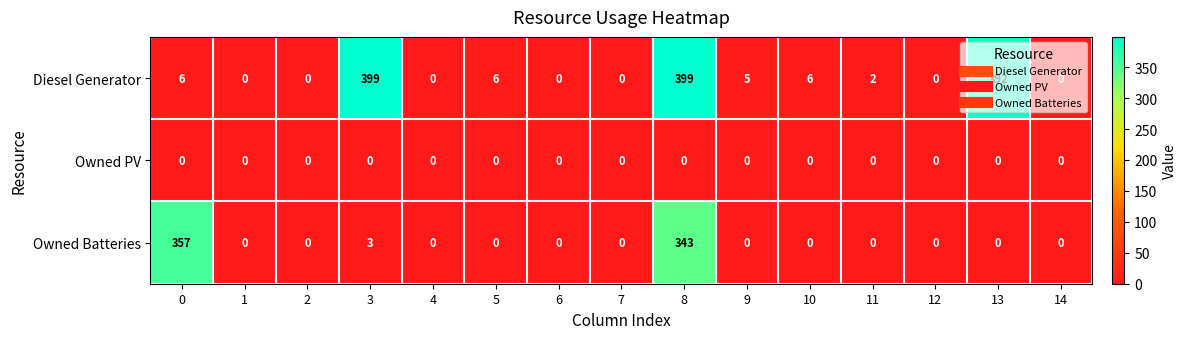

Which series changed the most between 1 and 10?

Diesel Generator